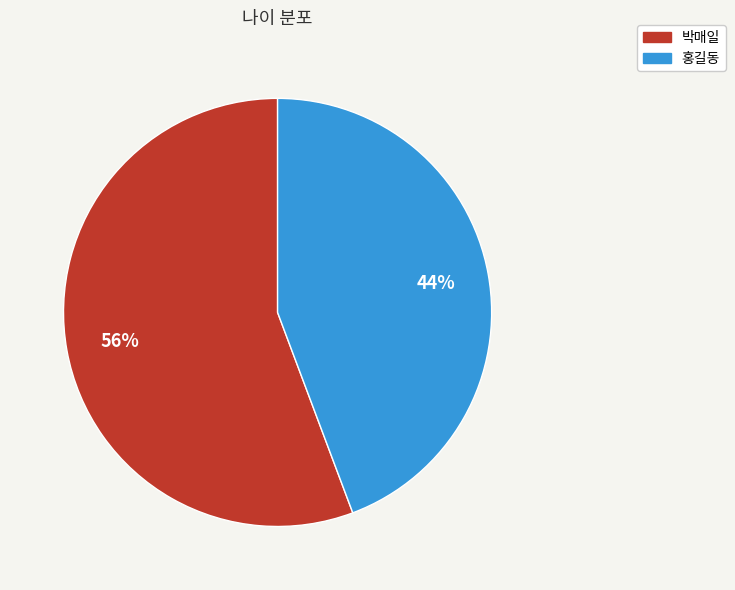

To the nearest percent, what percentage of the pie is 홍길동?

44%